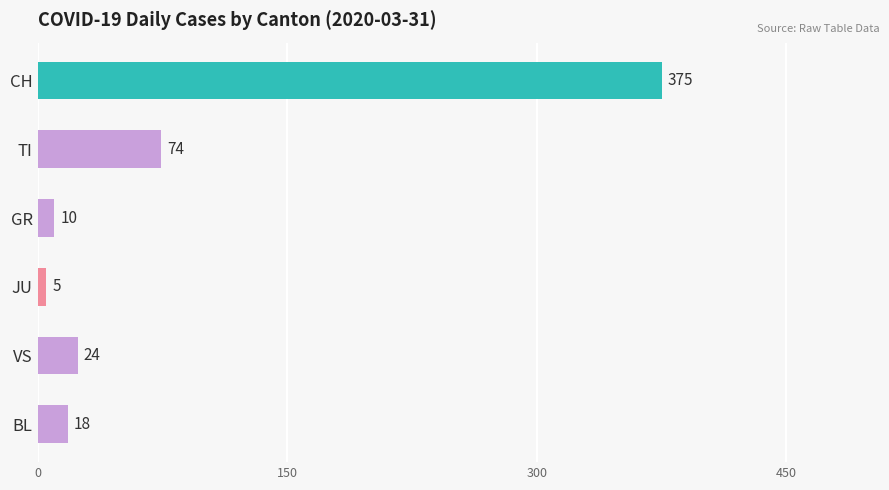

How many series are shown in this chart?

1